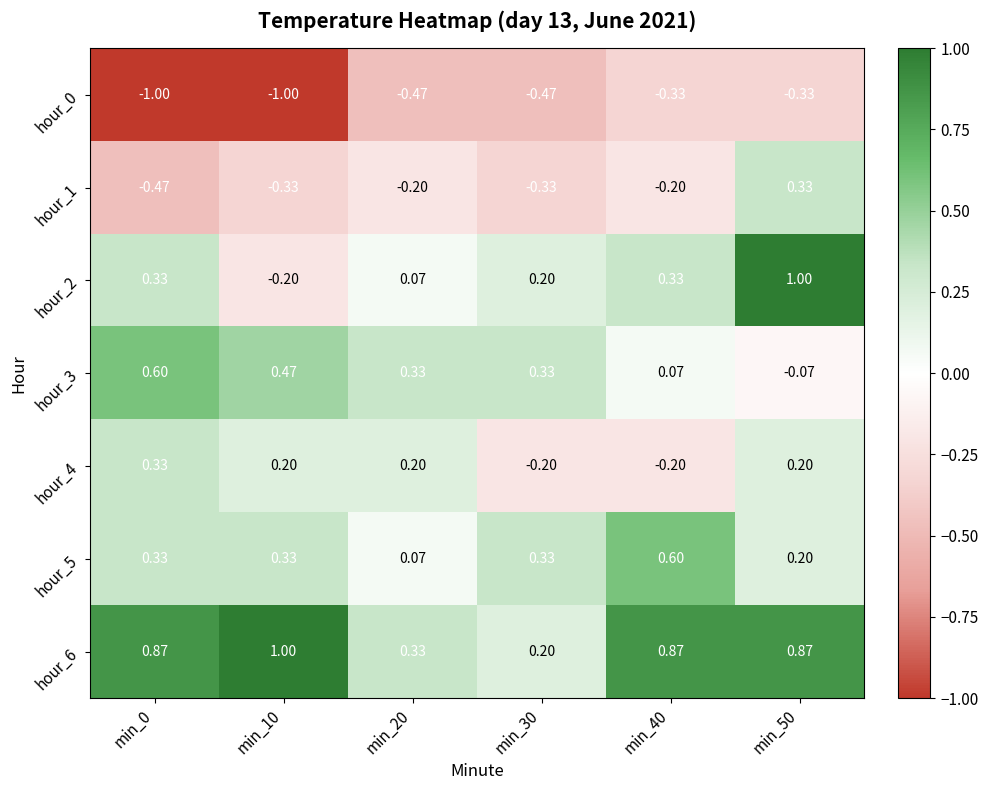

How many values in hour_2 are below zero?

1